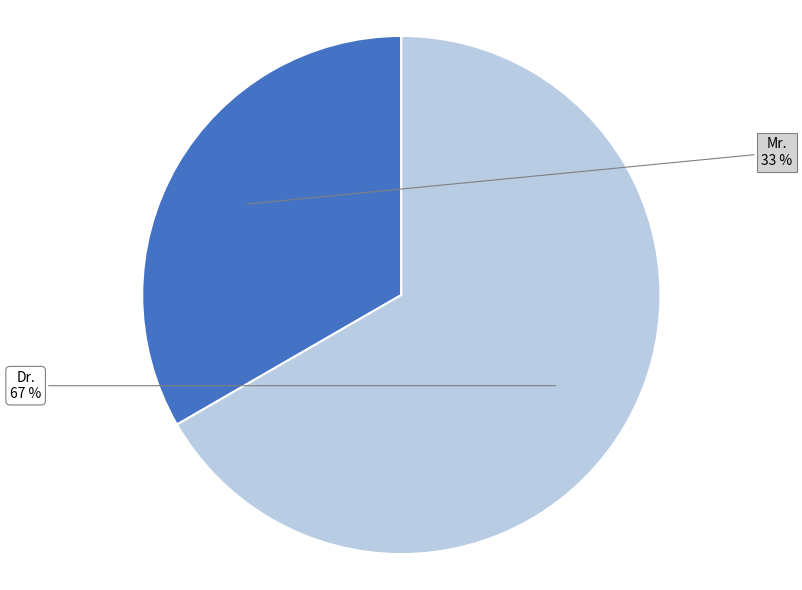

Does any single category account for the majority?

Yes